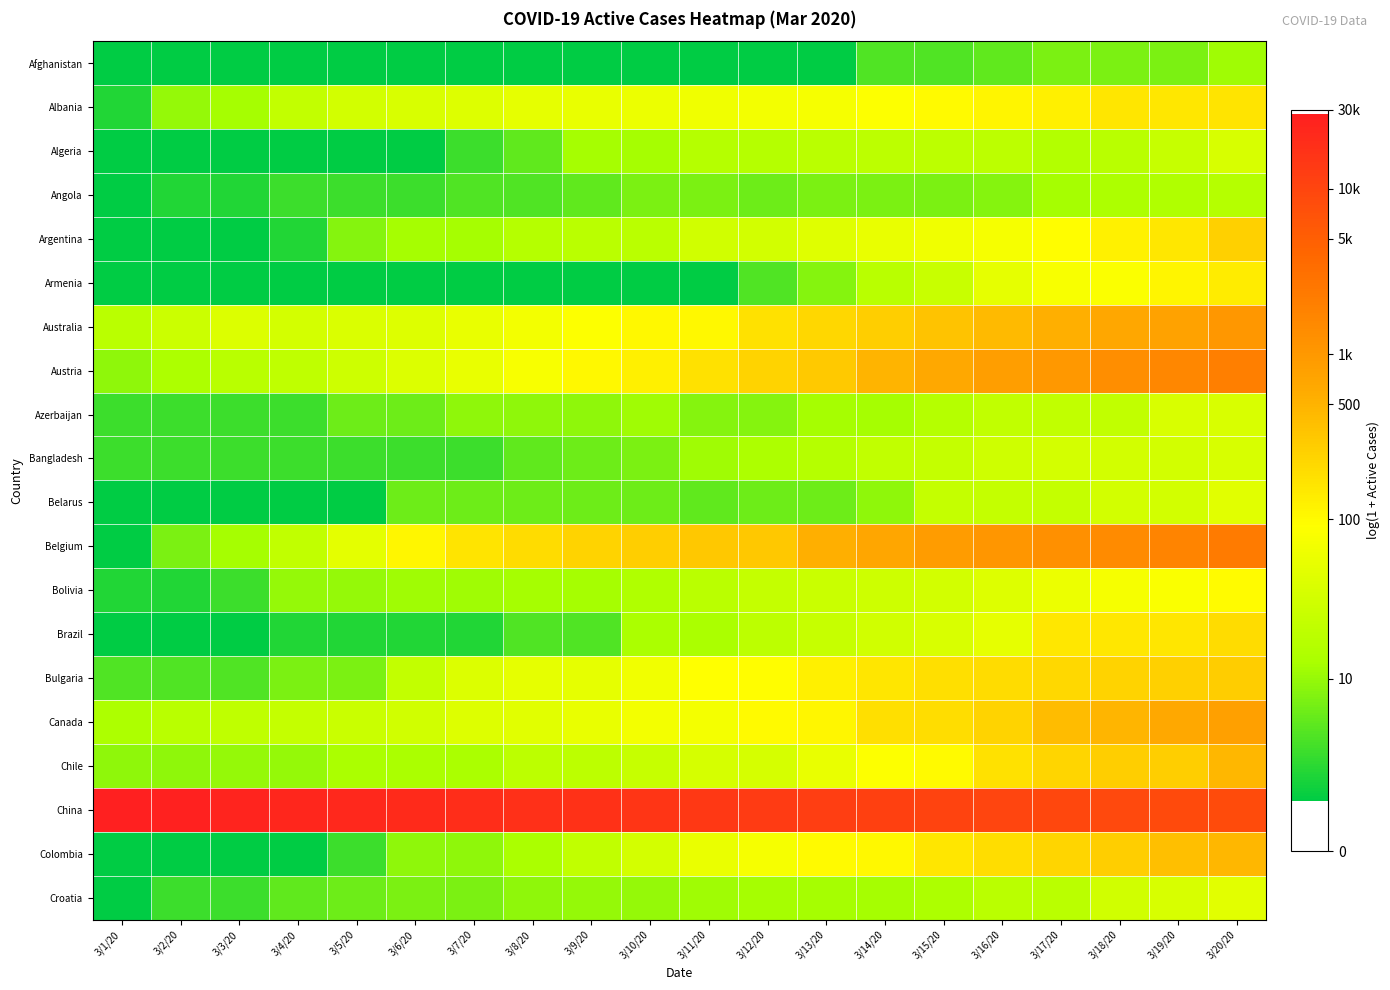

What is the smallest value displayed?

0.7